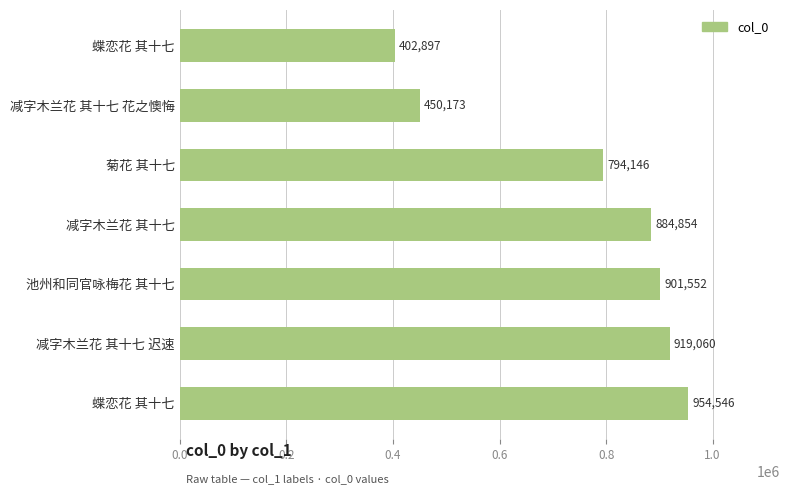

Does the chart contain any negative values?

No